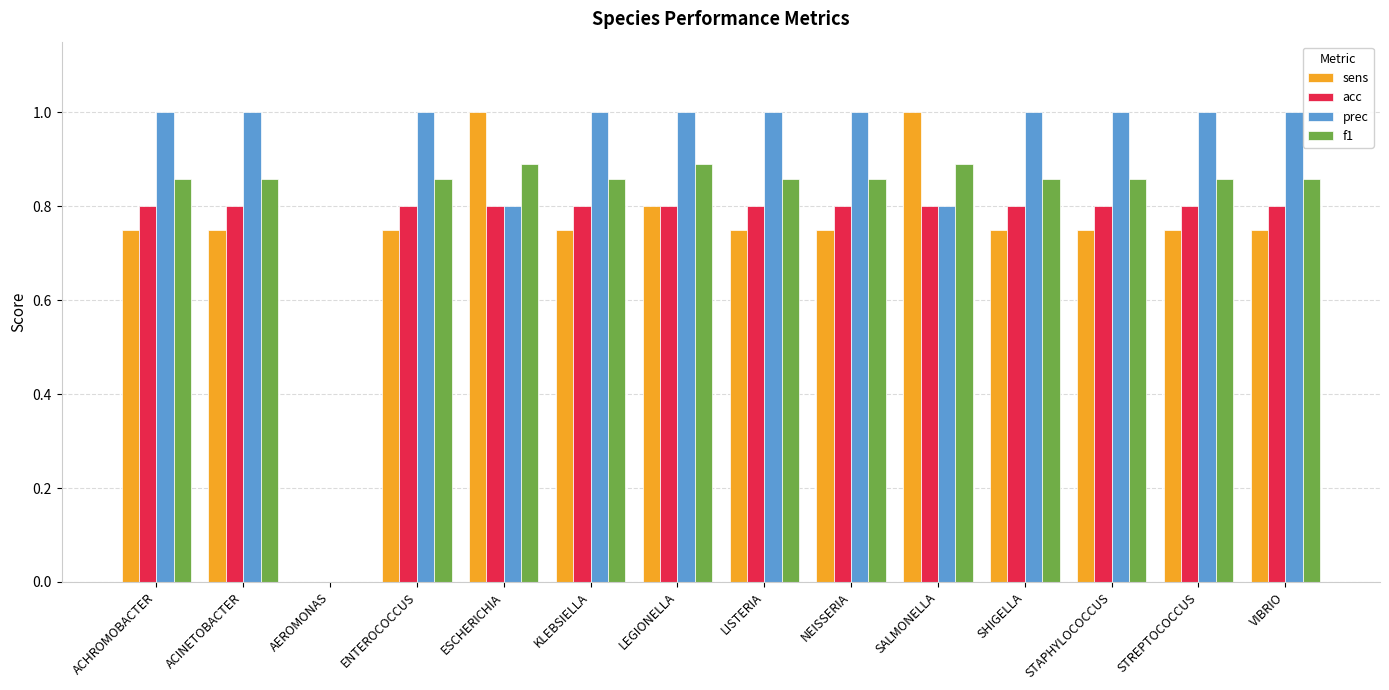

What is the highest value of the prec series?

1.0